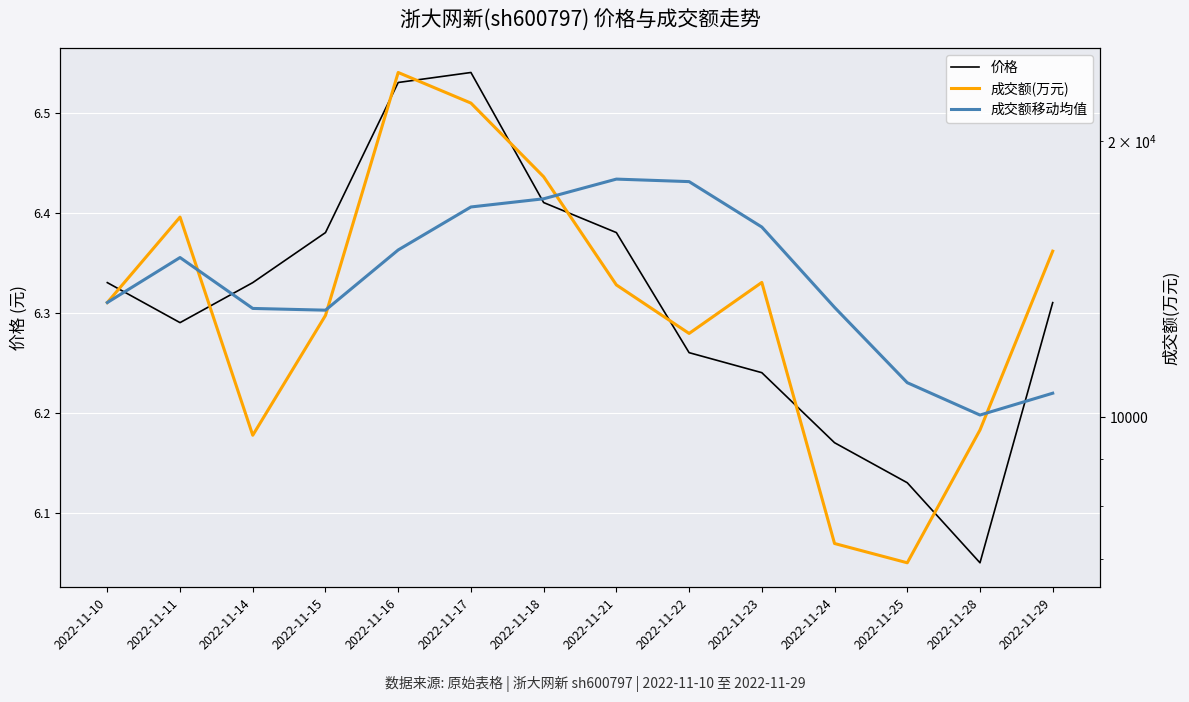

Is this an area chart (filled region under the line)?

No